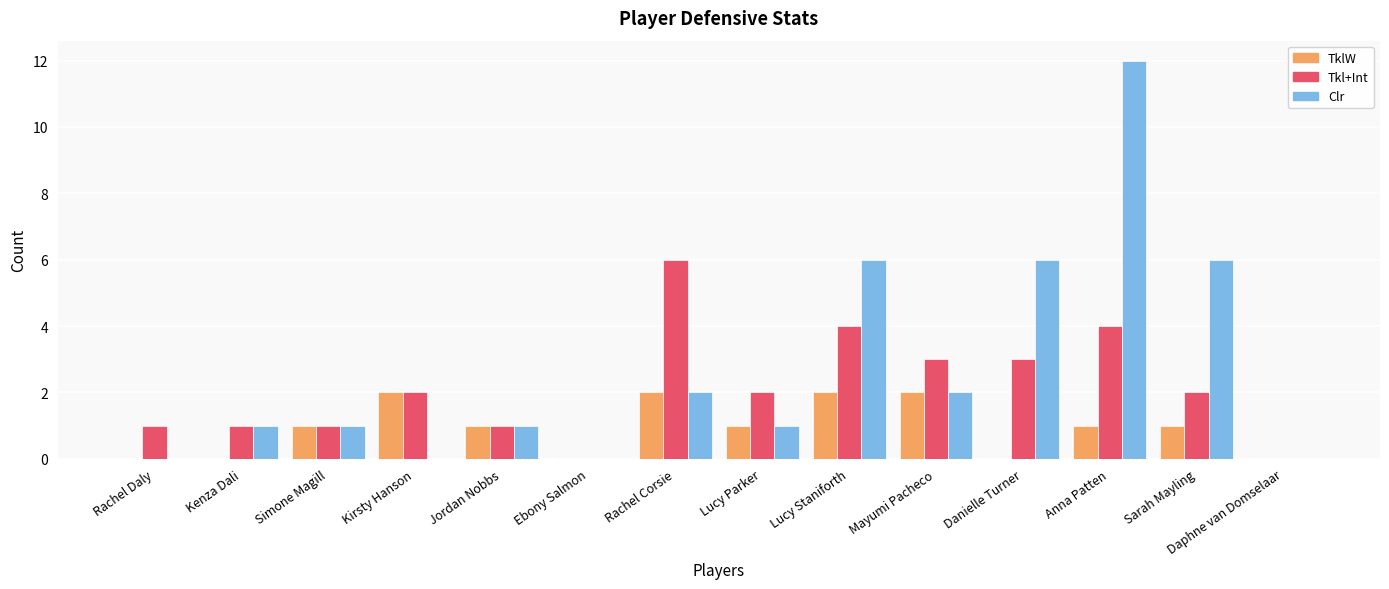

Which category has the highest value in the Tkl+Int series?

Rachel Corsie